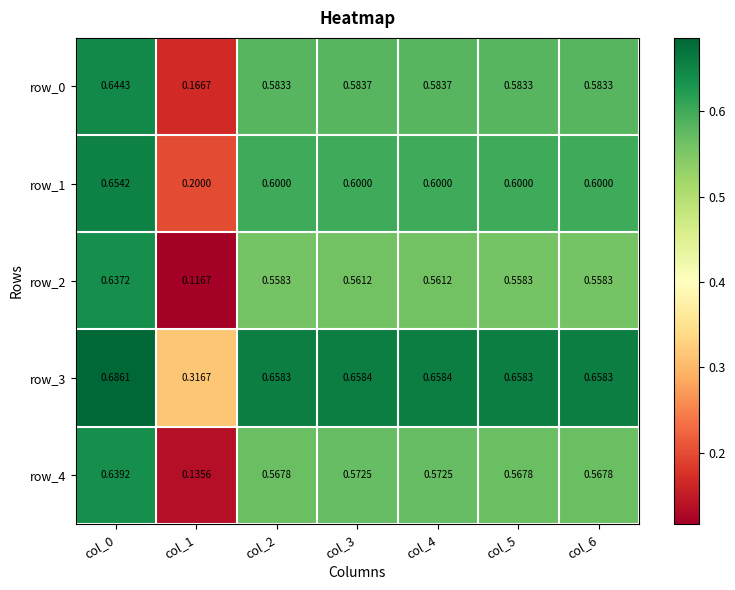

At how many categories does at least one series exceed 0?

7